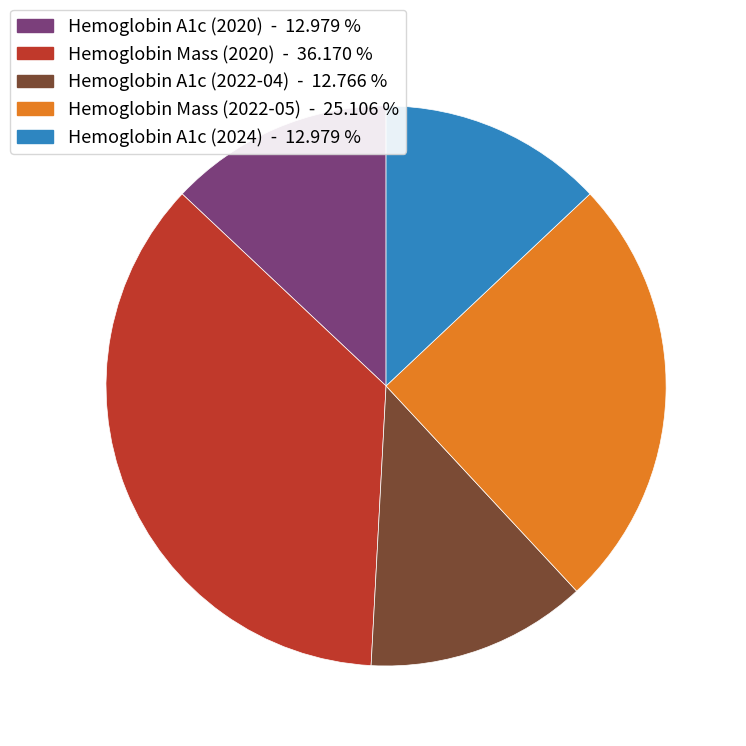

Combined, do Hemoglobin A1c (2022-04) and Hemoglobin Mass (2020) account for over 50%?

No